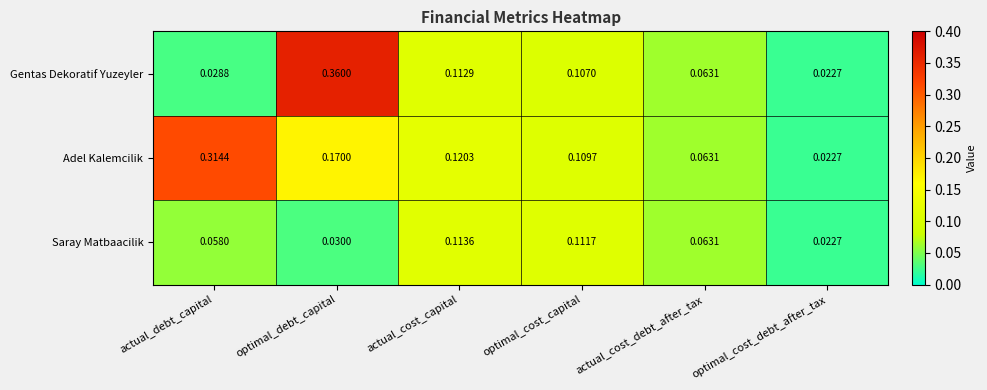

At actual_cost_capital, list the series in order from largest to smallest.

Adel Kalemcilik, Saray Matbaacilik, Gentas Dekoratif Yuzeyler